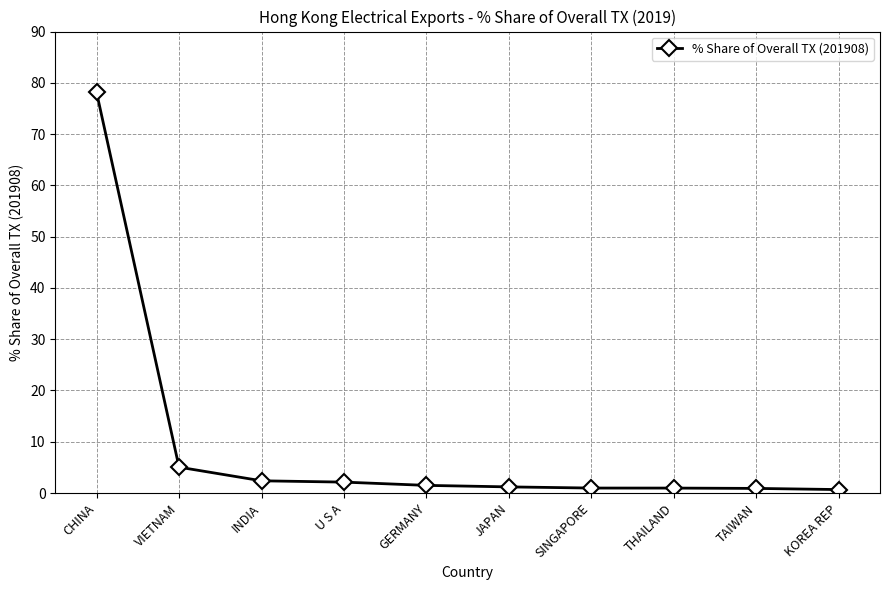

What is the value of the 3rd point from the left?

2.4